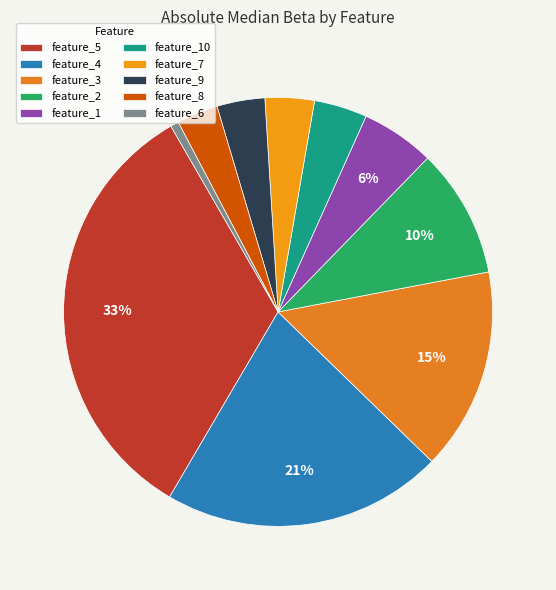

Rank the categories by value from highest to lowest.

feature_5, feature_4, feature_3, feature_2, feature_1, feature_10, feature_7, feature_9, feature_8, feature_6